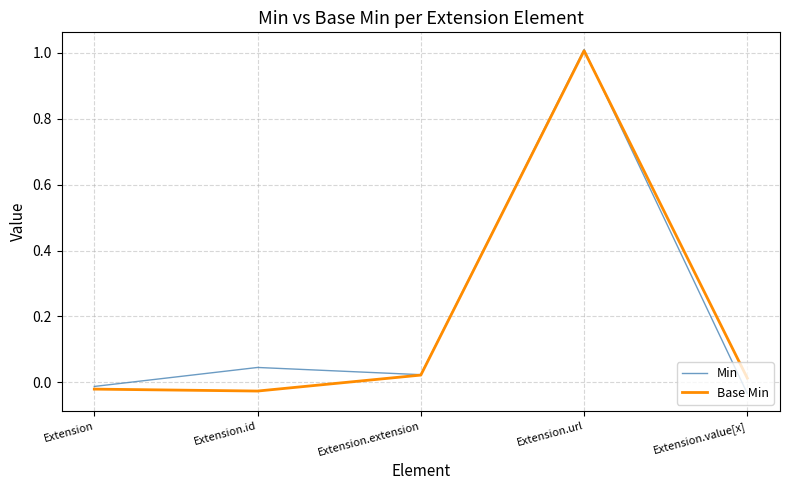

Rank the series at Extension.value[x] from highest to lowest value.

Base Min, Min